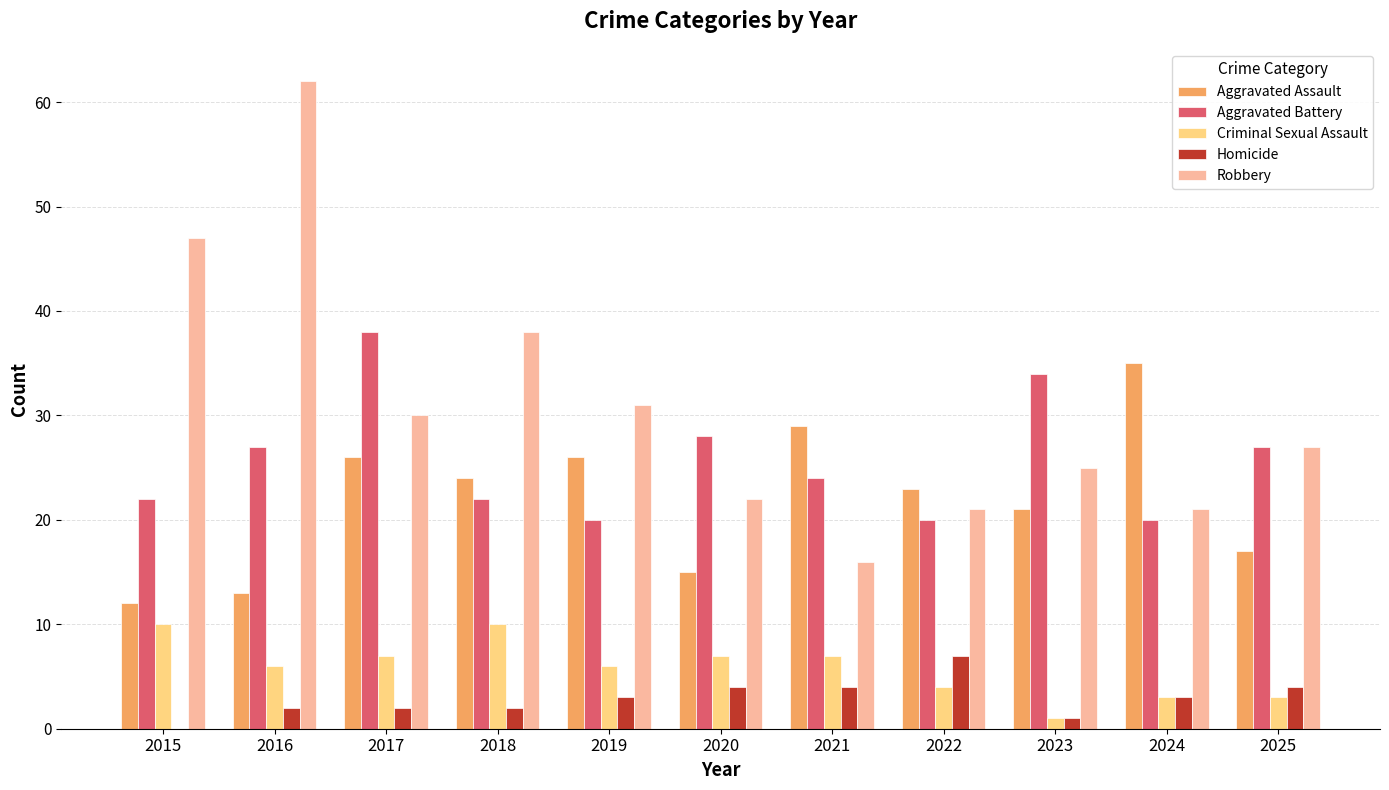

What are all the series names shown in the legend?

Aggravated Assault, Aggravated Battery, Criminal Sexual Assault, Homicide, Robbery